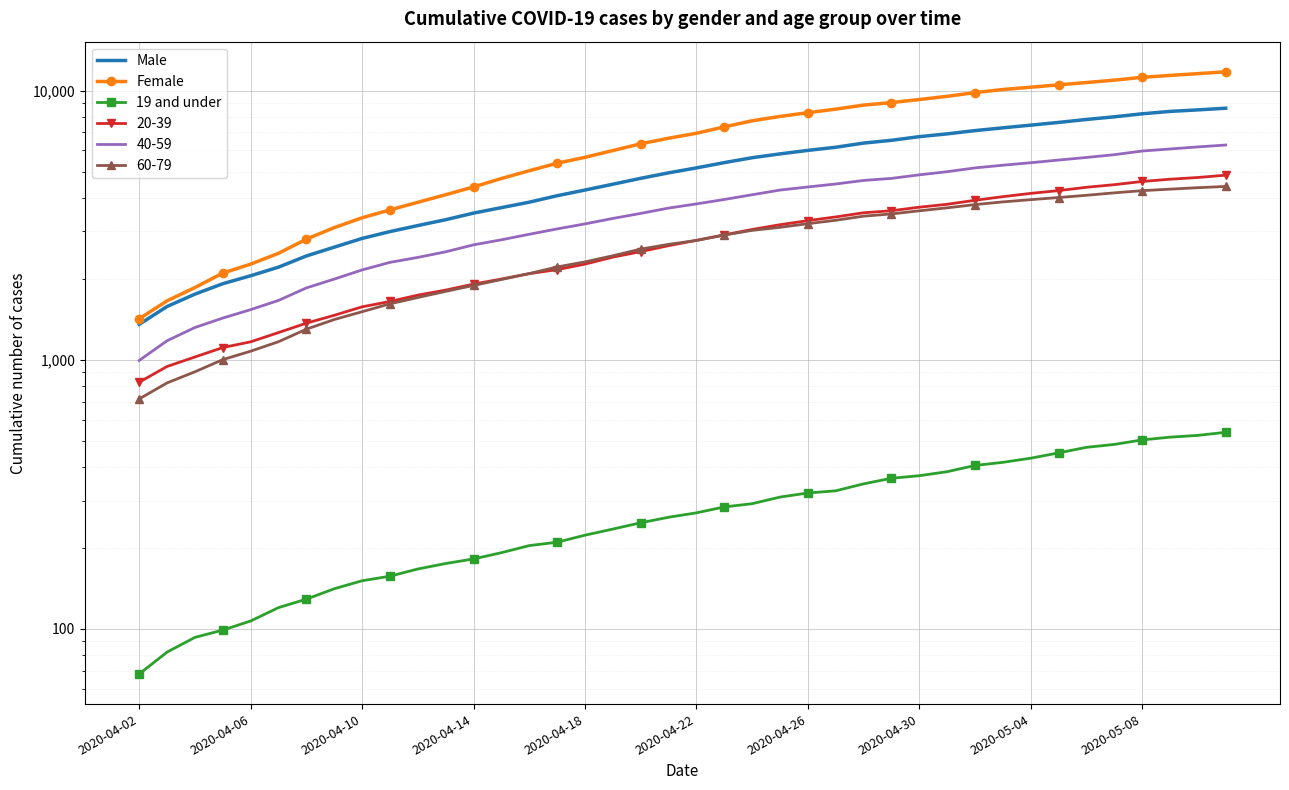

Where does the Male series first go above 5169?

21